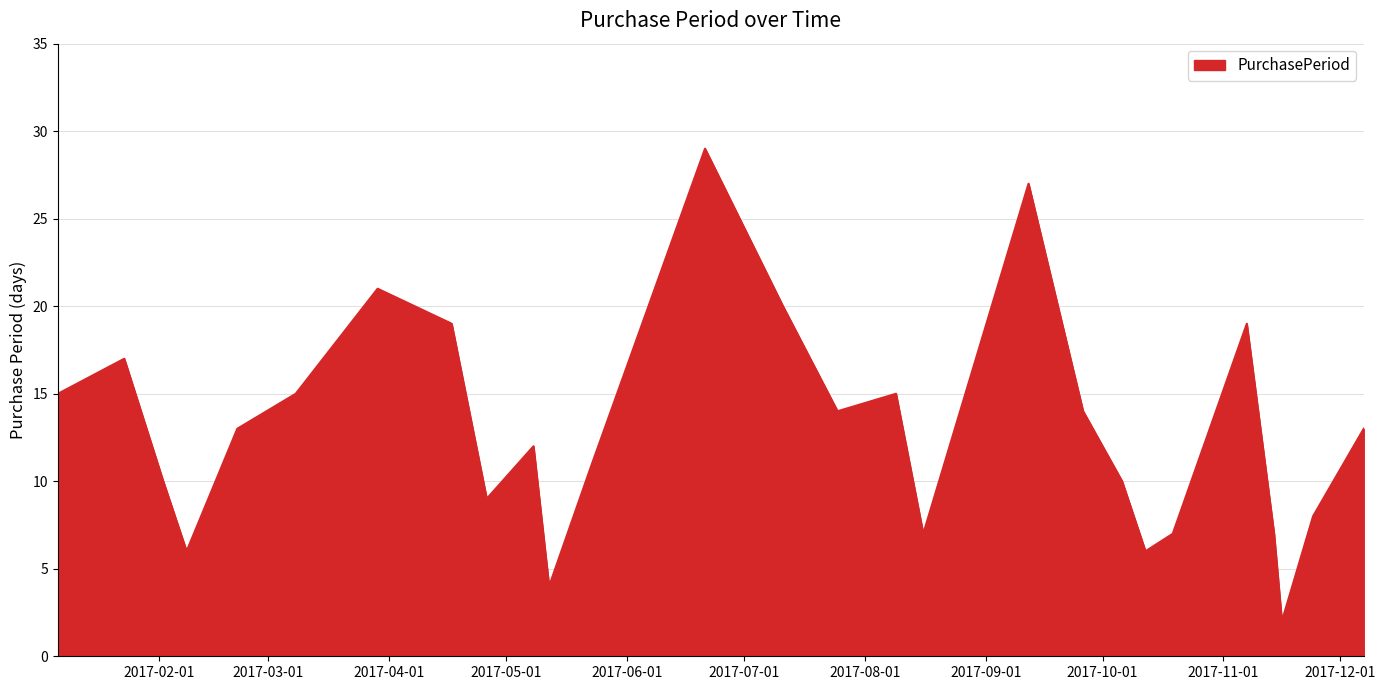

Does the chart have visible grid lines?

Yes